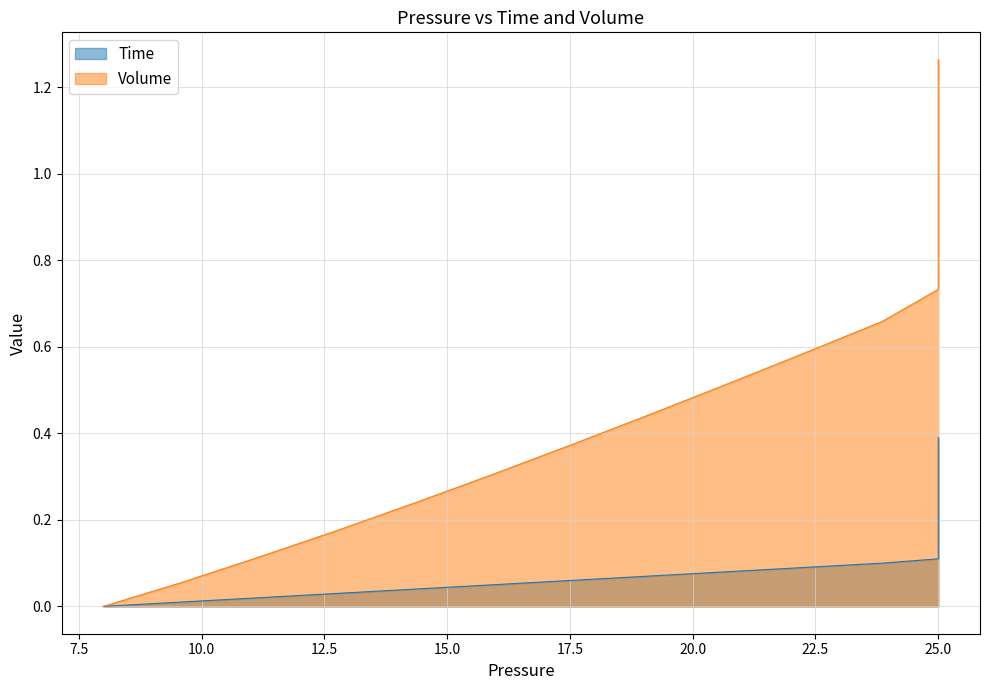

True or false: Time and Volume cross at least once.

False